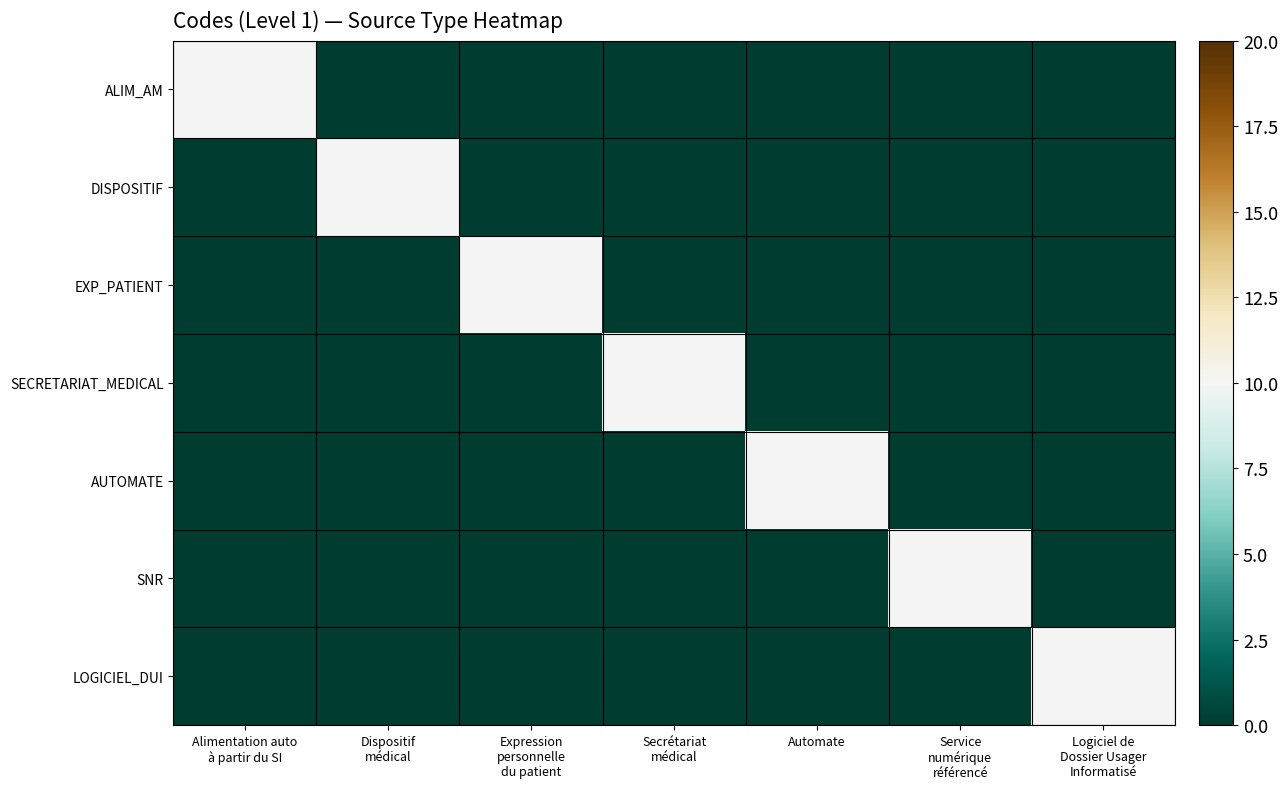

Reading left to right, list all the values displayed in this chart.

ALIM_AM: Alimentation auto
à partir du SI=10	Dispositif
médical=0	Expression
personnelle
du patient=0	Secrétariat
médical=0	Automate=0	Service
numérique
référencé=0	Logiciel de
Dossier Usager
Informatisé=0
DISPOSITIF: Alimentation auto
à partir du SI=0	Dispositif
médical=10	Expression
personnelle
du patient=0	Secrétariat
médical=0	Automate=0	Service
numérique
référencé=0	Logiciel de
Dossier Usager
Informatisé=0
EXP_PATIENT: Alimentation auto
à partir du SI=0	Dispositif
médical=0	Expression
personnelle
du patient=10	Secrétariat
médical=0	Automate=0	Service
numérique
référencé=0	Logiciel de
Dossier Usager
Informatisé=0
SECRETARIAT_MEDICAL: Alimentation auto
à partir du SI=0	Dispositif
médical=0	Expression
personnelle
du patient=0	Secrétariat
médical=10	Automate=0	Service
numérique
référencé=0	Logiciel de
Dossier Usager
Informatisé=0
AUTOMATE: Alimentation auto
à partir du SI=0	Dispositif
médical=0	Expression
personnelle
du patient=0	Secrétariat
médical=0	Automate=10	Service
numérique
référencé=0	Logiciel de
Dossier Usager
Informatisé=0
SNR: Alimentation auto
à partir du SI=0	Dispositif
médical=0	Expression
personnelle
du patient=0	Secrétariat
médical=0	Automate=0	Service
numérique
référencé=10	Logiciel de
Dossier Usager
Informatisé=0
LOGICIEL_DUI: Alimentation auto
à partir du SI=0	Dispositif
médical=0	Expression
personnelle
du patient=0	Secrétariat
médical=0	Automate=0	Service
numérique
référencé=0	Logiciel de
Dossier Usager
Informatisé=10